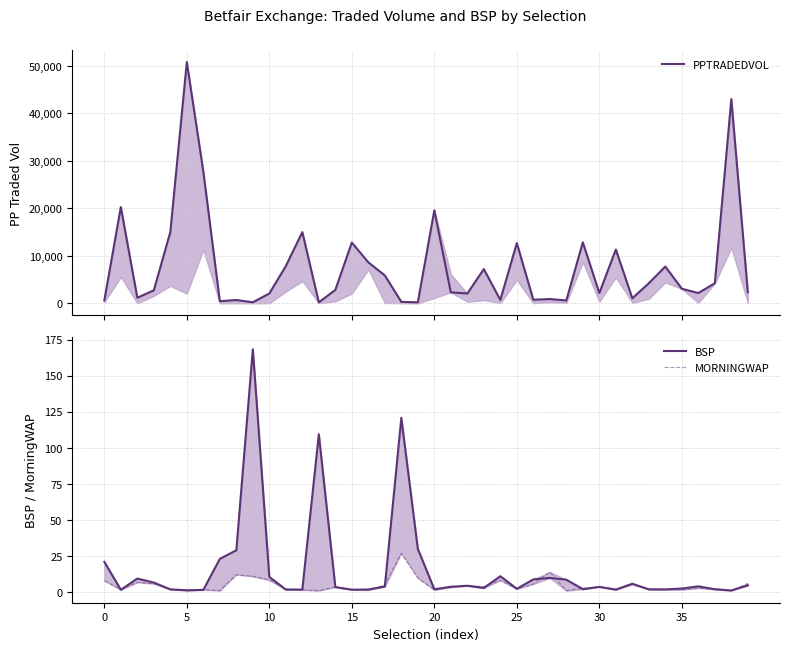

Is this an area chart (filled region under the line)?

No